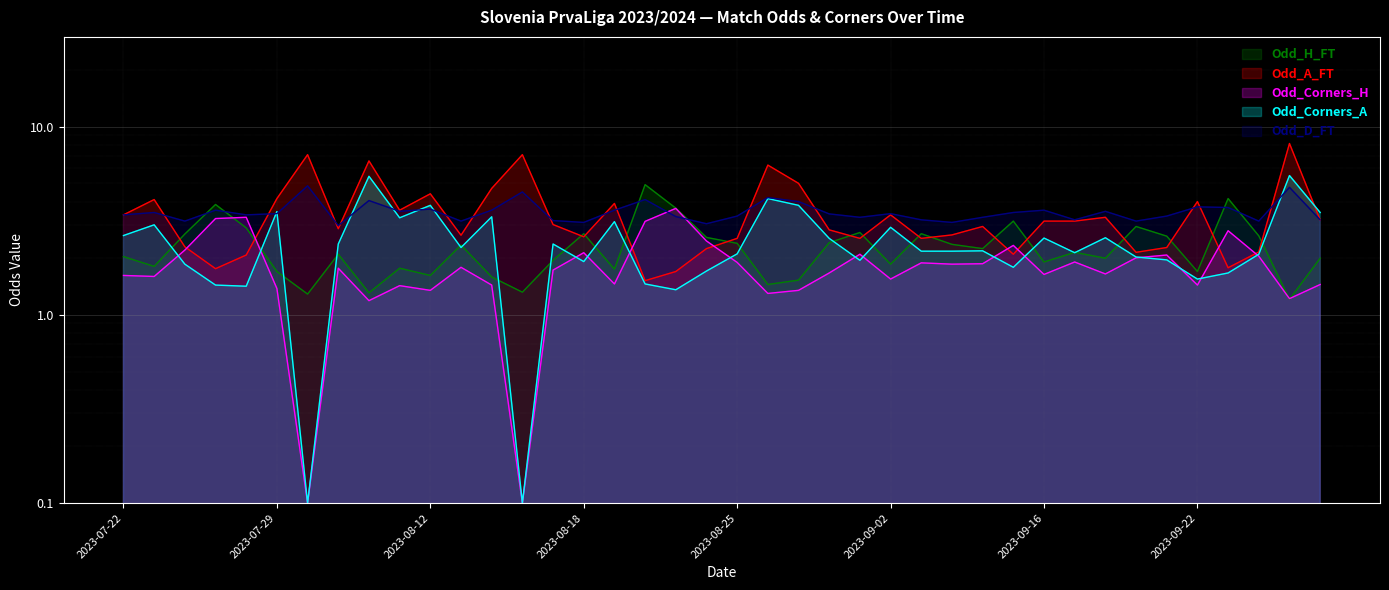

Where does the Odd_H_FT series first go above 2?

2023-07-22